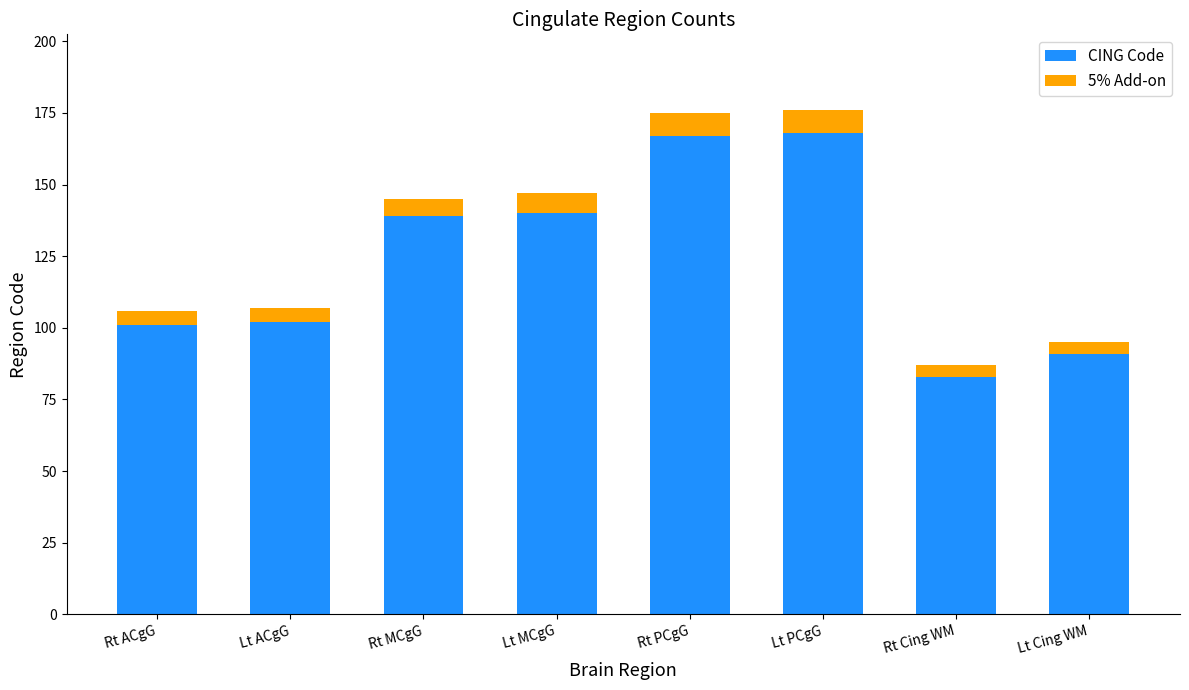

Which category has the lowest value in the CING Code series?

Rt Cing WM